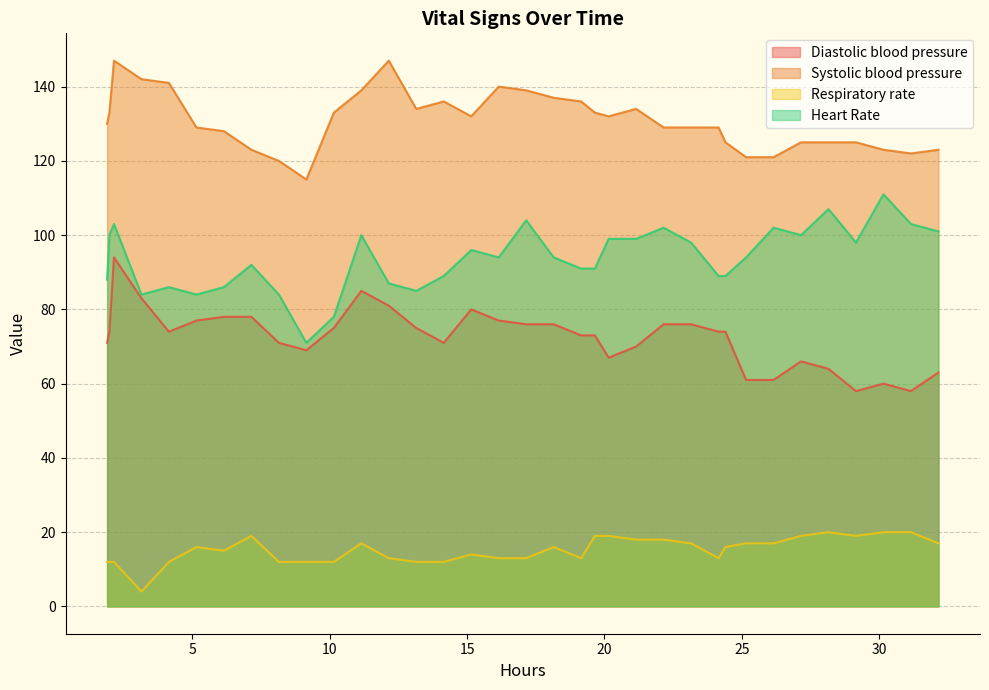

List the series in order of their overall mean, lowest first.

Respiratory rate, Diastolic blood pressure, Heart Rate, Systolic blood pressure